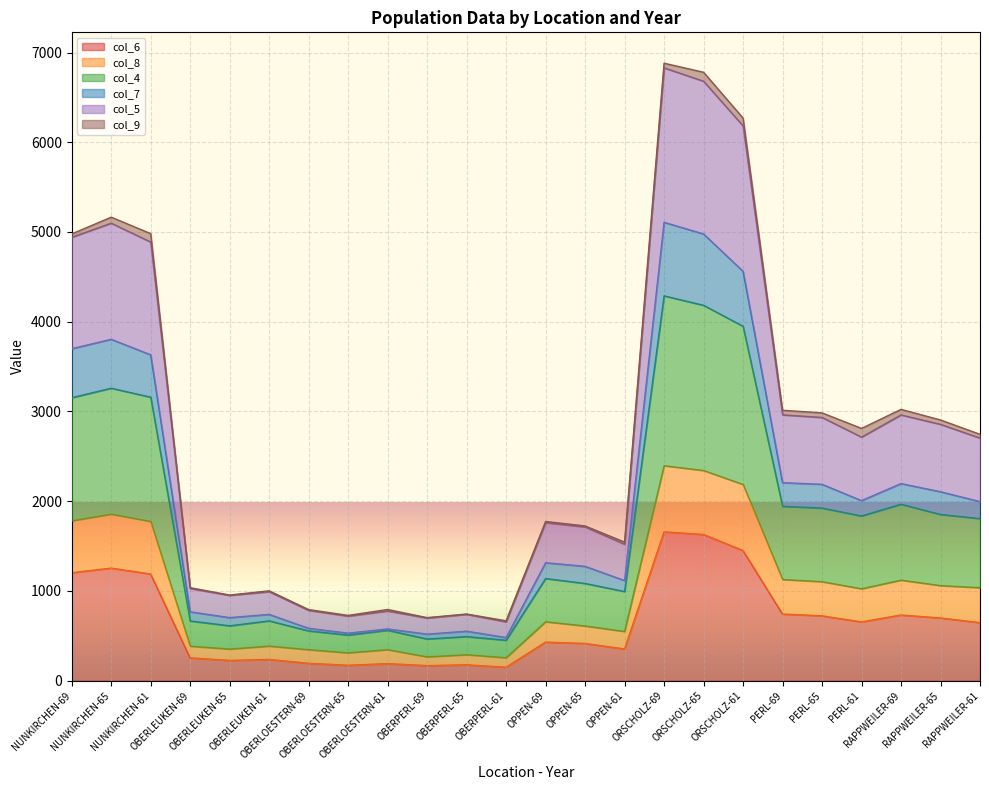

Where is the first local maximum for col_6?

NUNKIRCHEN-65